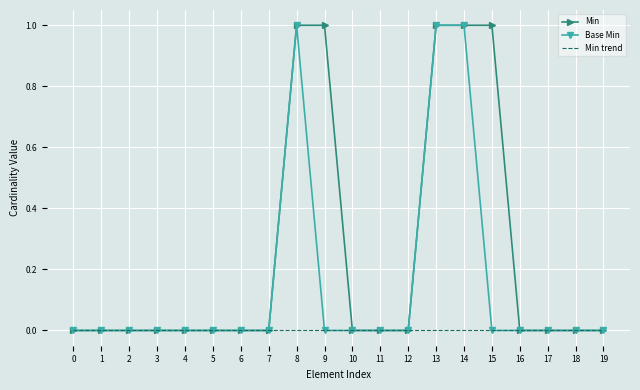

The value of Min at 7 is -1. True or false?

False